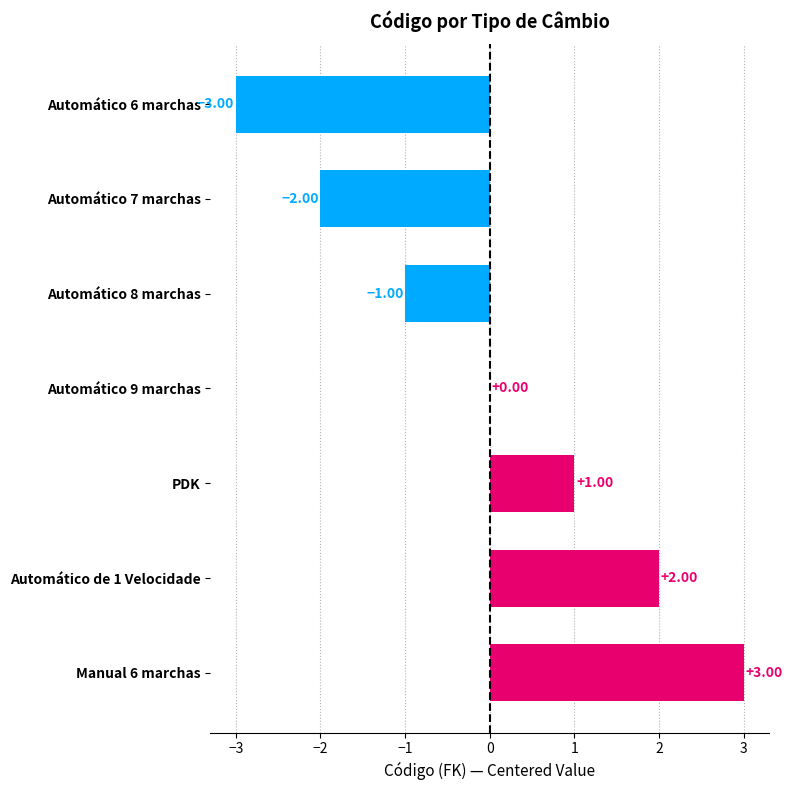

What is the ratio of the value at Automático de 1 Velocidade to the value at PDK?

2.0